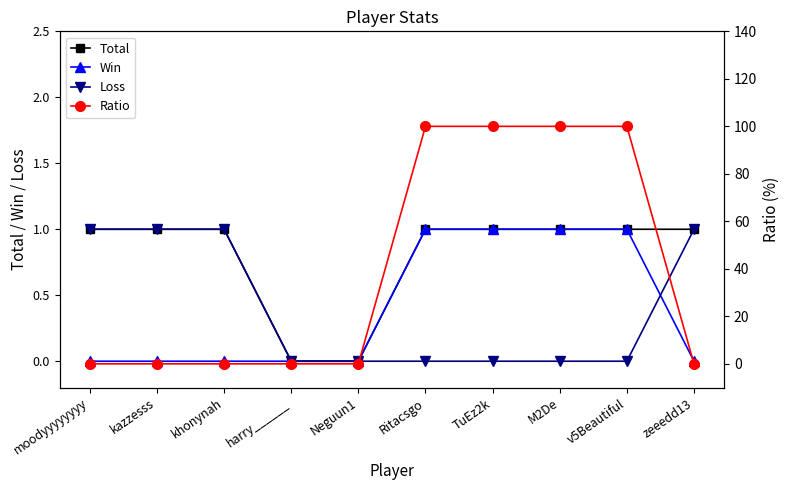

What is the approximate value of Ratio at Ritacsgo?

100